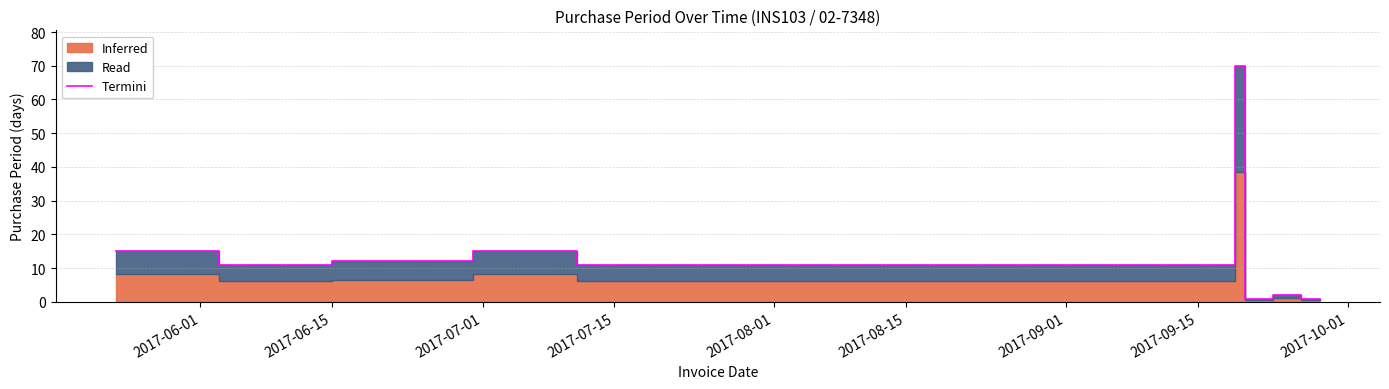

The value at 2017-06-15 is 17. True or false?

False